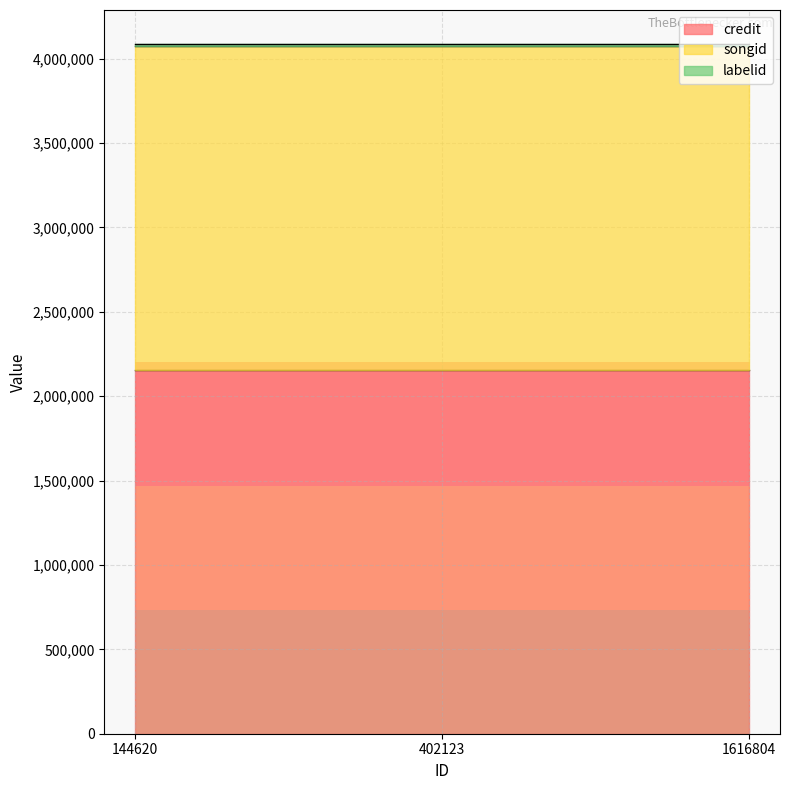

At how many categories does at least one series exceed 303492?

3